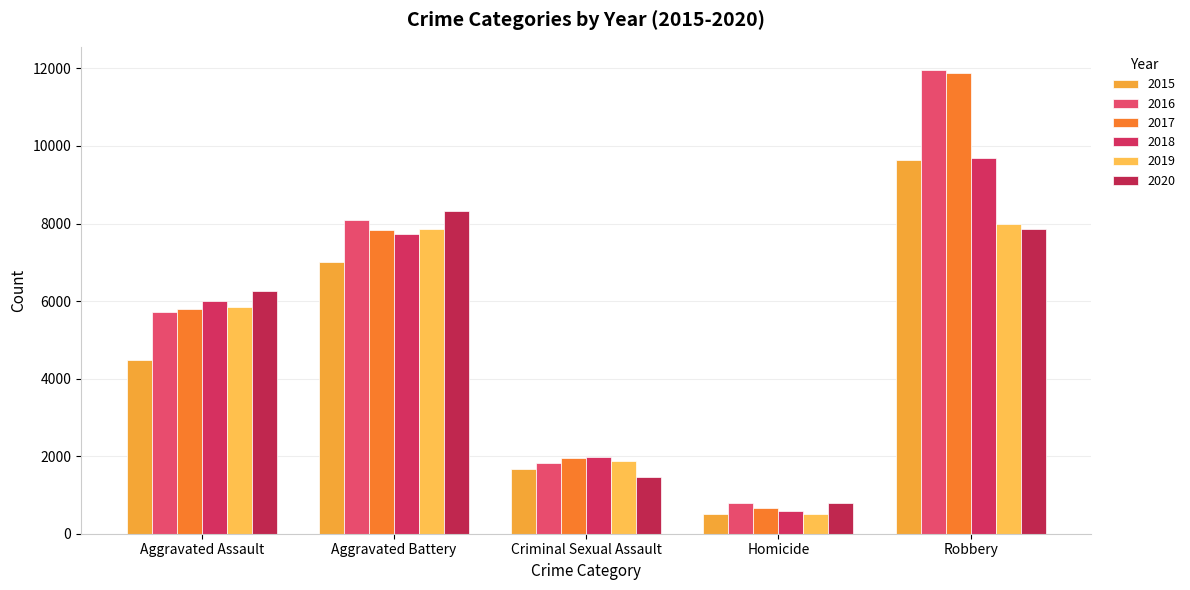

What is the value of the 2015 bar at the 2nd from the left?

7018